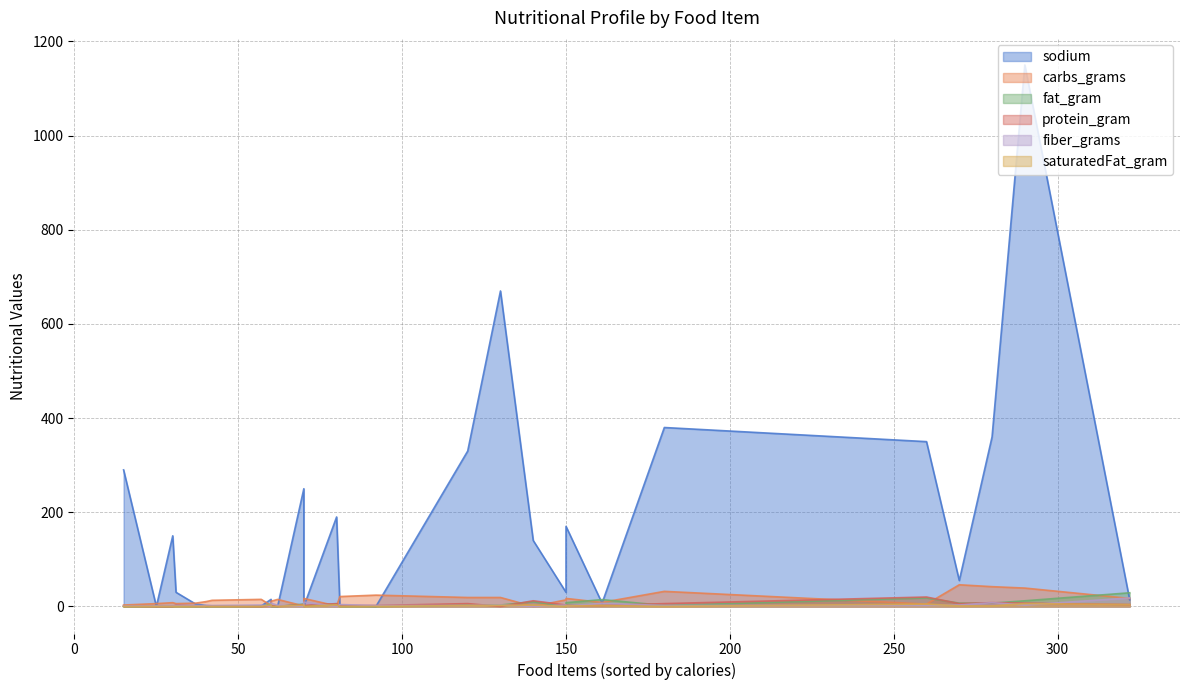

Is it true that carbs_grams equals 14.0 at corn_tortilla_3?

True